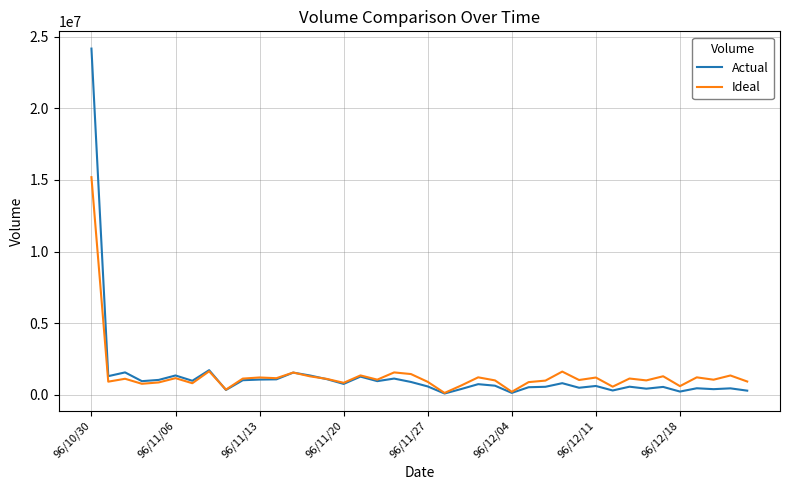

List the series in order of their peak value, highest first.

Actual, Ideal